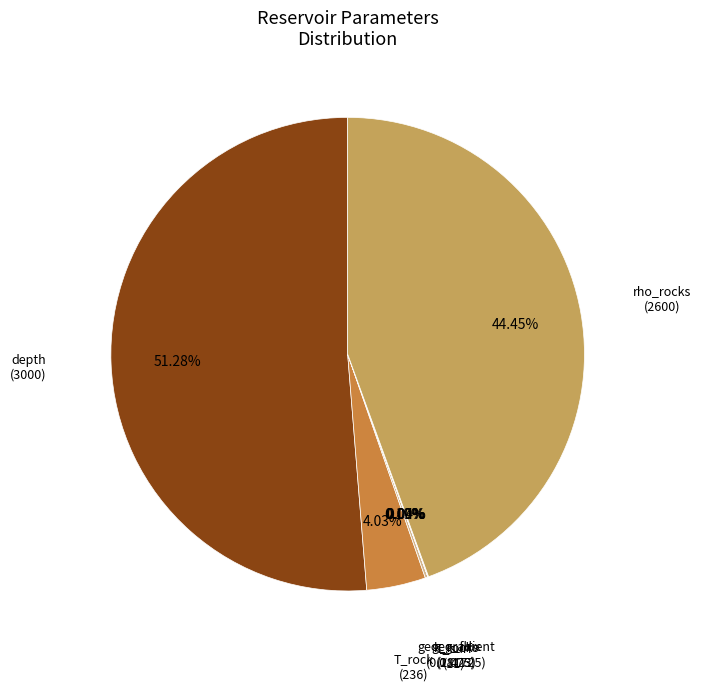

Which category accounts for the majority?

depth